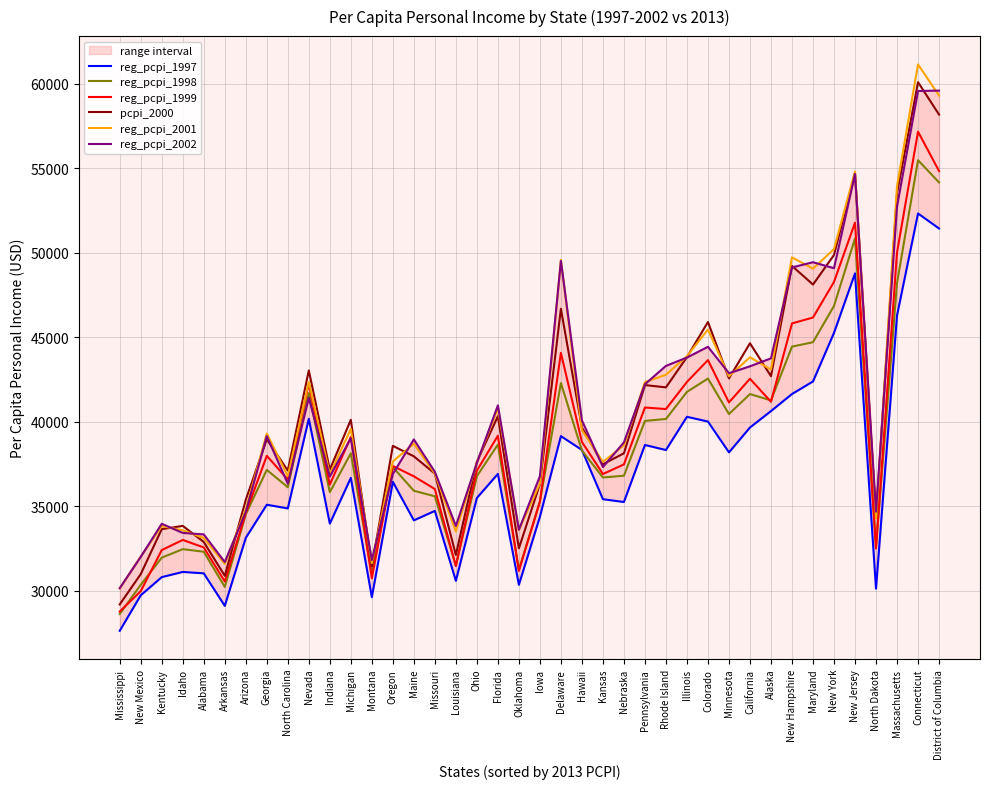

Rank the categories by reg_pcpi_1998 value from lowest to highest.

Mississippi, Arkansas, New Mexico, Montana, Oklahoma, Louisiana, Kentucky, Alabama, Idaho, North Dakota, Arizona, Iowa, Missouri, Indiana, Maine, North Carolina, Kansas, Ohio, Nebraska, Georgia, Oregon, Michigan, Hawaii, Florida, Pennsylvania, Rhode Island, Minnesota, Alaska, California, Nevada, Illinois, Delaware, Colorado, New Hampshire, Maryland, New York, Massachusetts, New Jersey, District of Columbia, Connecticut